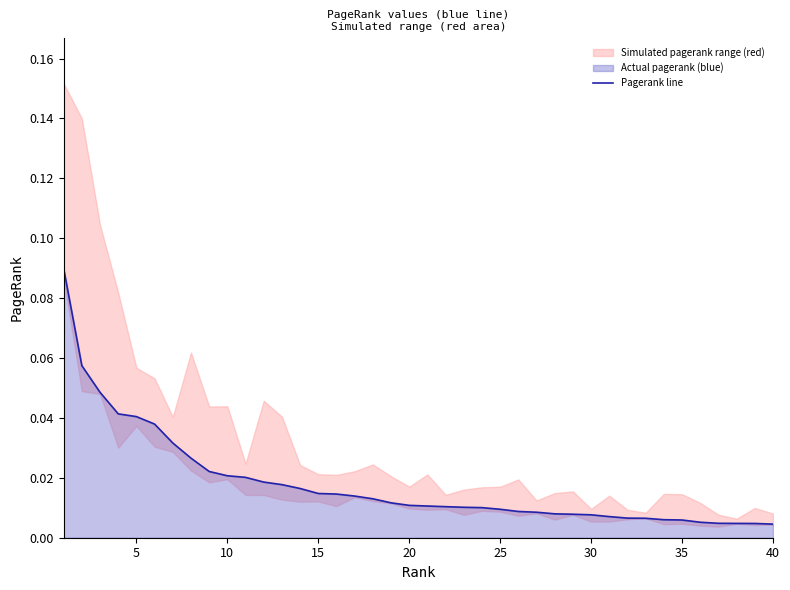

At which label is the value closest to 0?

40